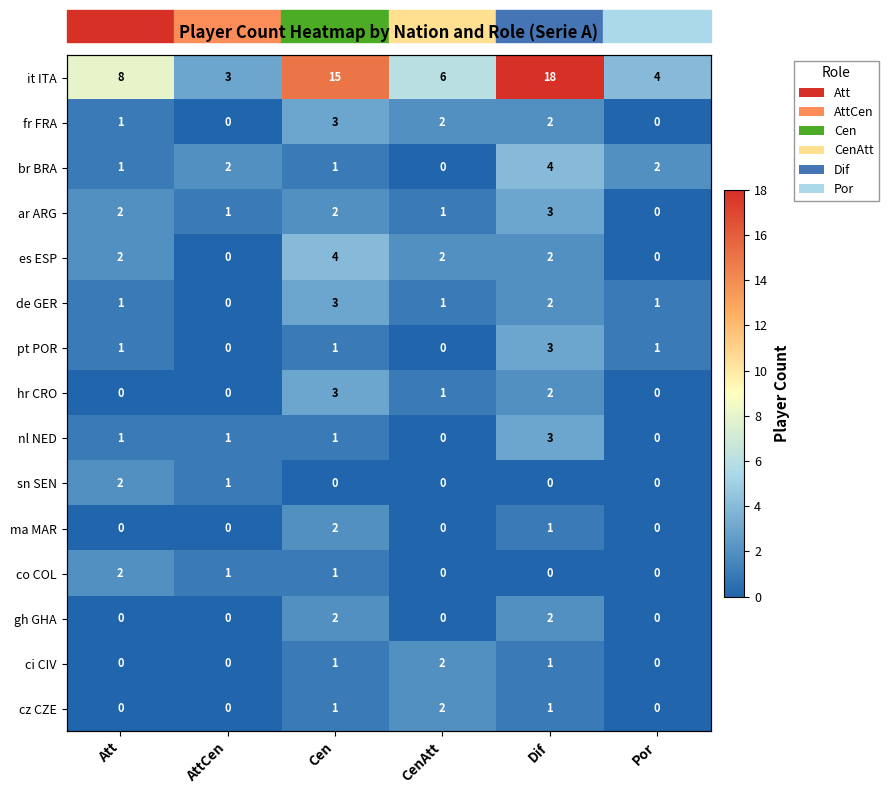

What value does the it ITA series have at Dif?

18